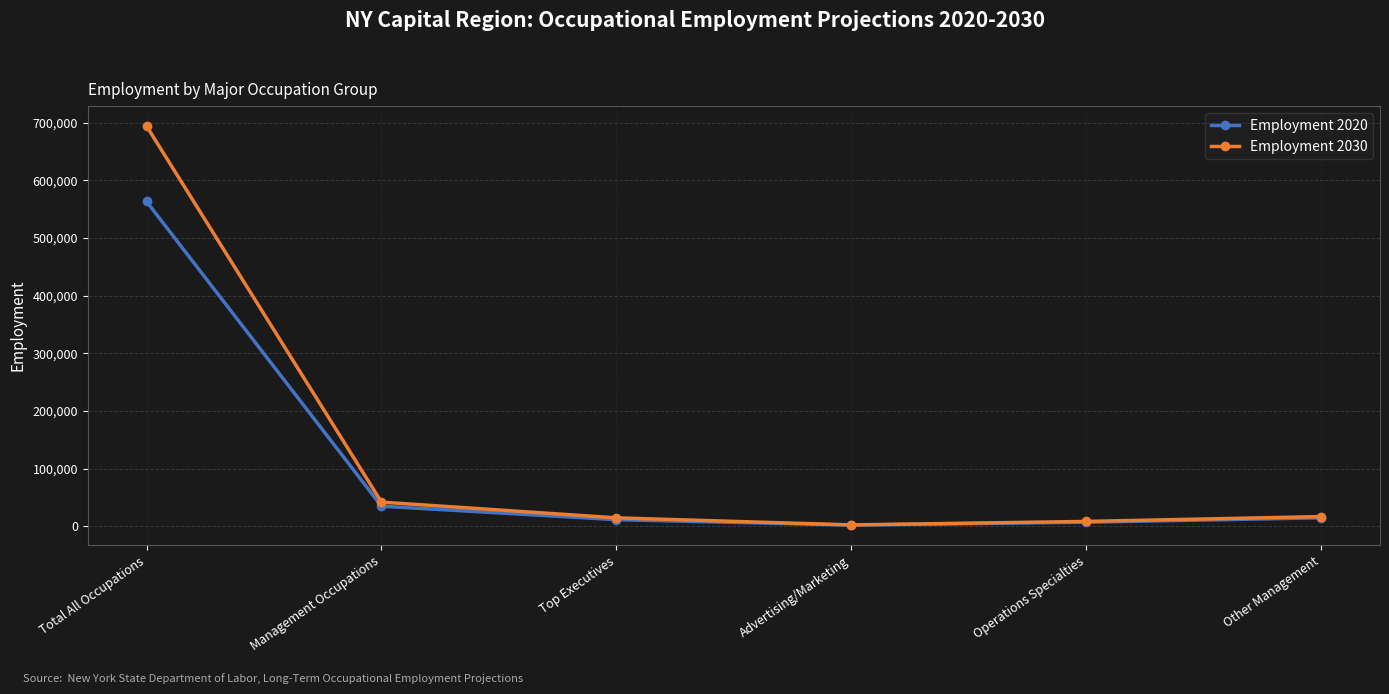

Count the number of categories in the chart.

6